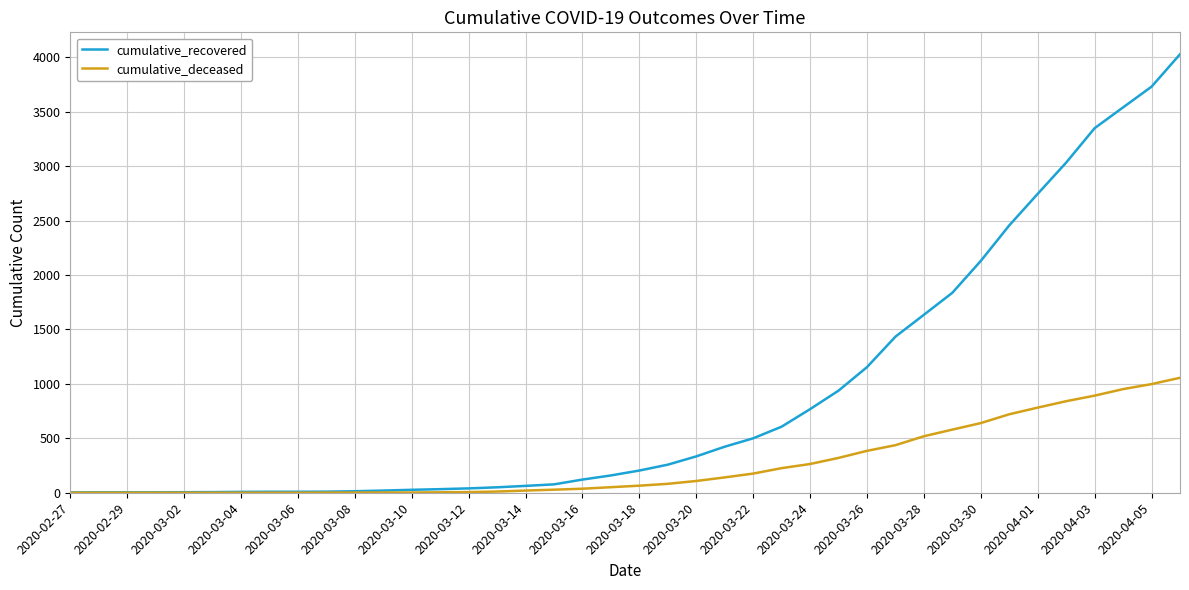

Is this an area chart (filled region under the line)?

No